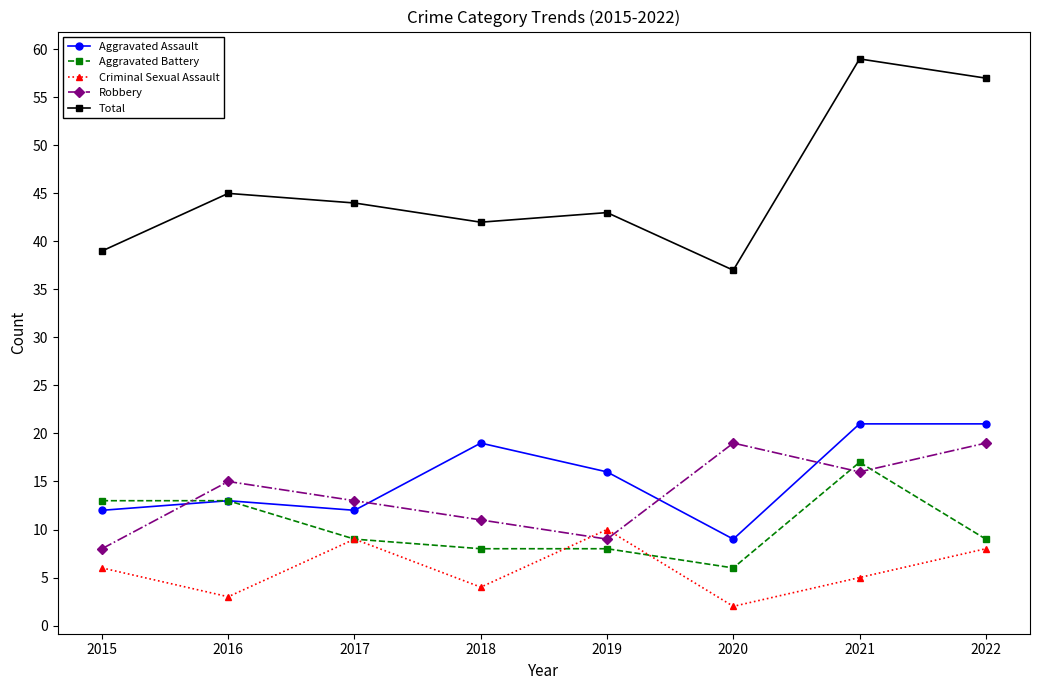

What is the value of the Criminal Sexual Assault point at the 3rd from the left?

9